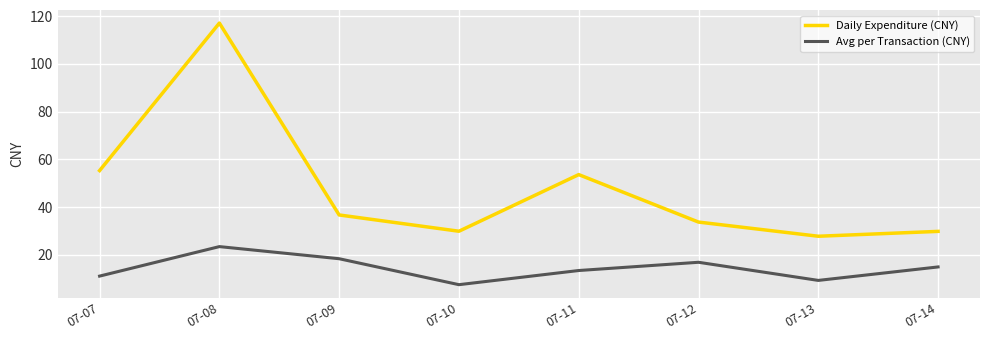

What is the average value of the Daily Expenditure (CNY) series?

48.0